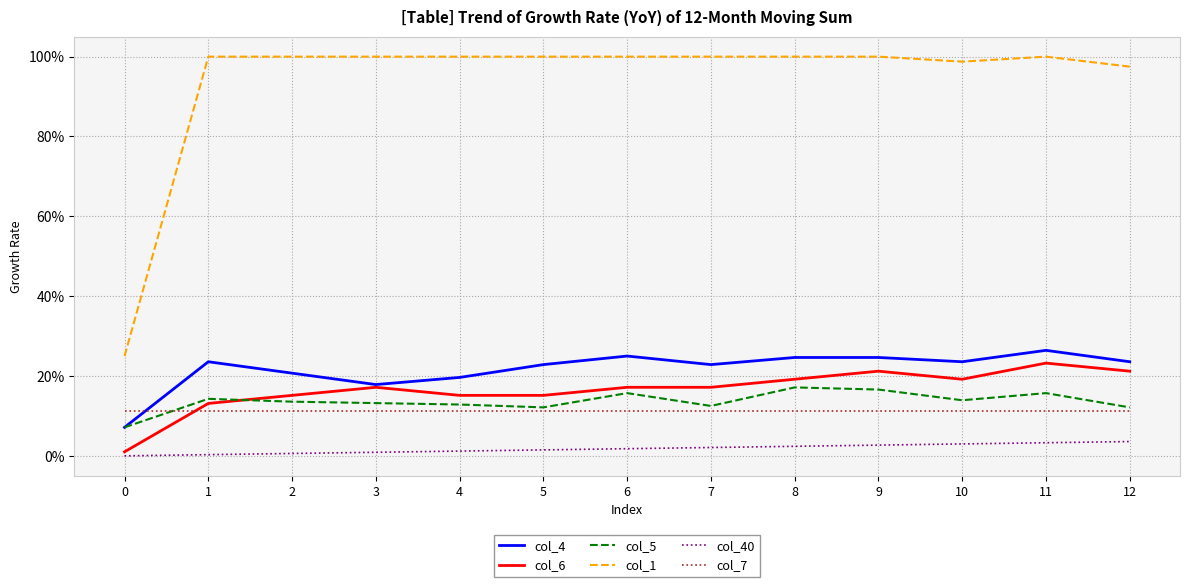

Is this an area chart (filled region under the line)?

No